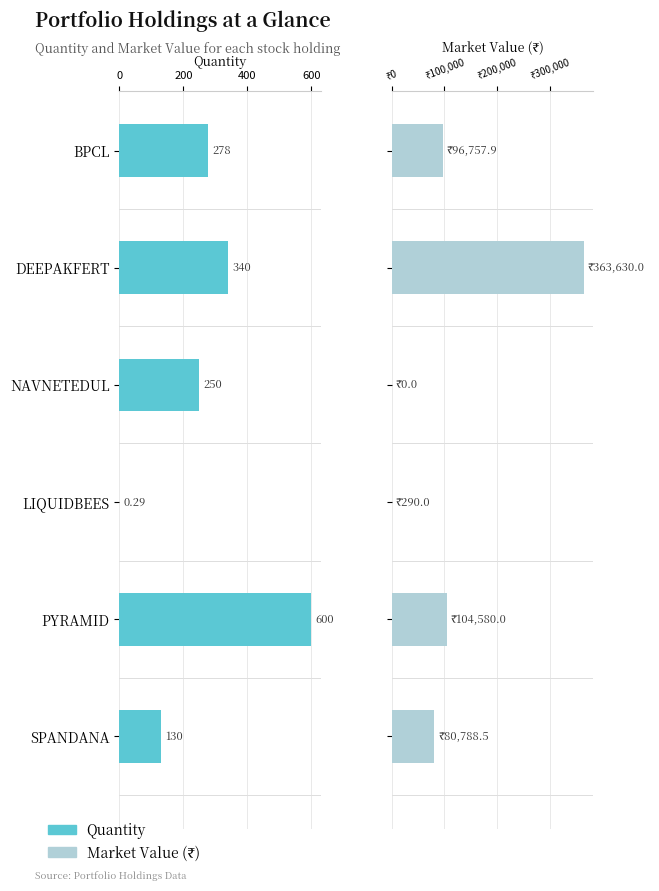

What is the difference between the maximum and minimum values in the market_value series?

363630.0